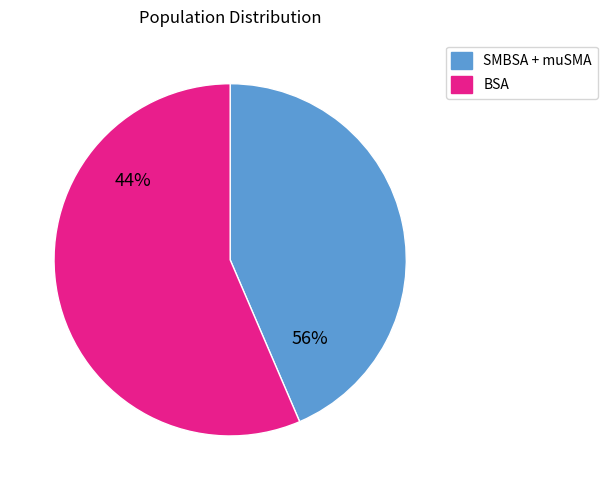

Does BSA 4 account for over 50% of the chart?

No